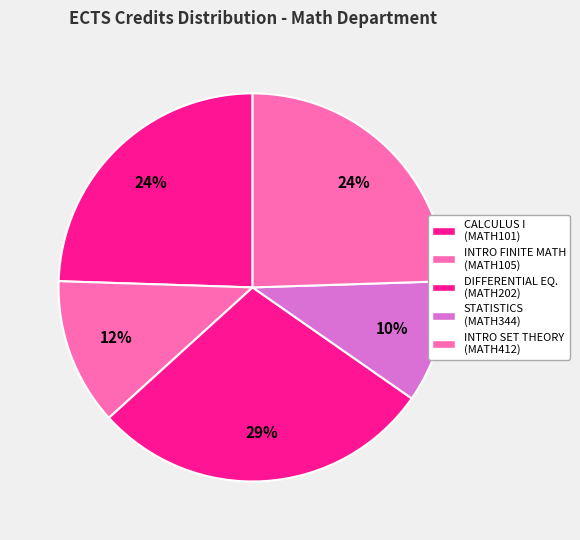

How many slices are in this pie chart?

5